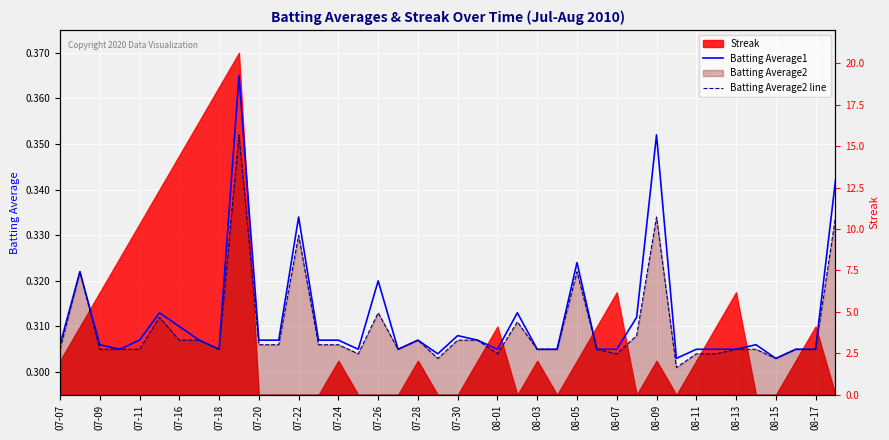

Rank the series at 39 from highest to lowest value.

Batting Average1, Batting Average2 line